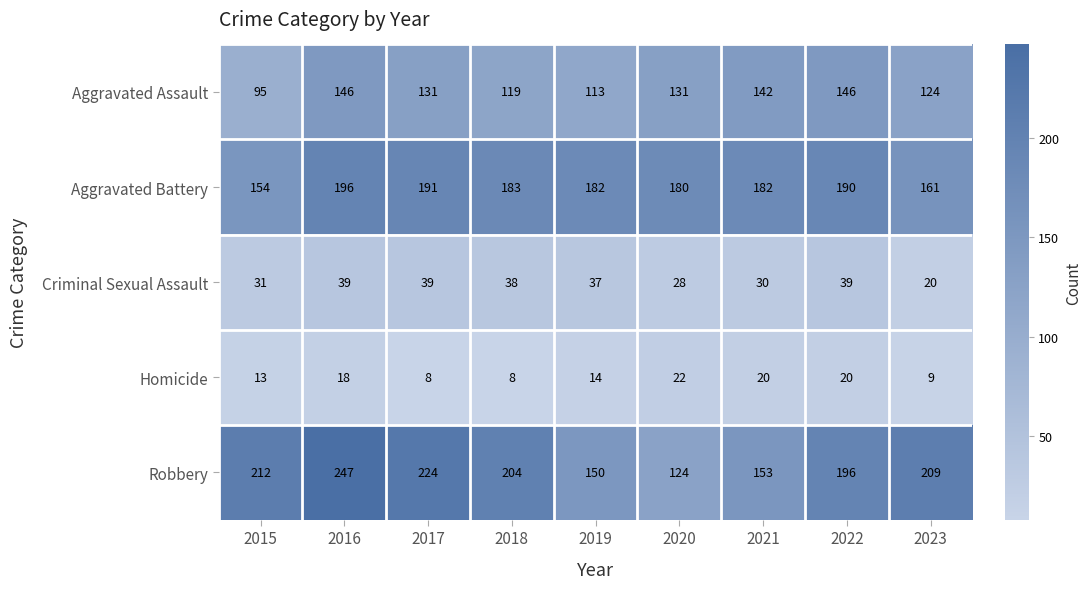

Is it true that Aggravated Battery equals 182 at 2021?

True